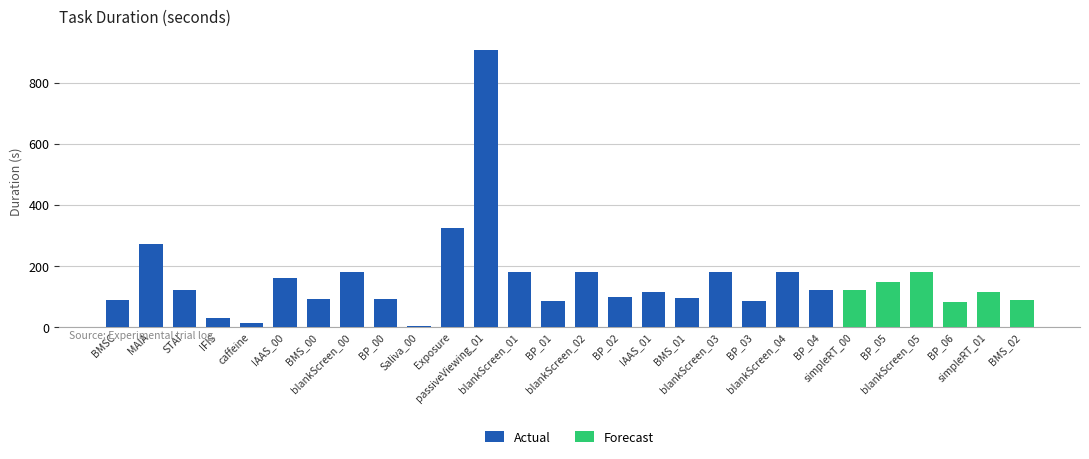

Reading left to right, list all the values displayed in this chart.

89	271	121	28	12	159	92	180	91	4	324	907	180	85	180	96	114	93	180	85	180	119	120	146	180	81	115	88